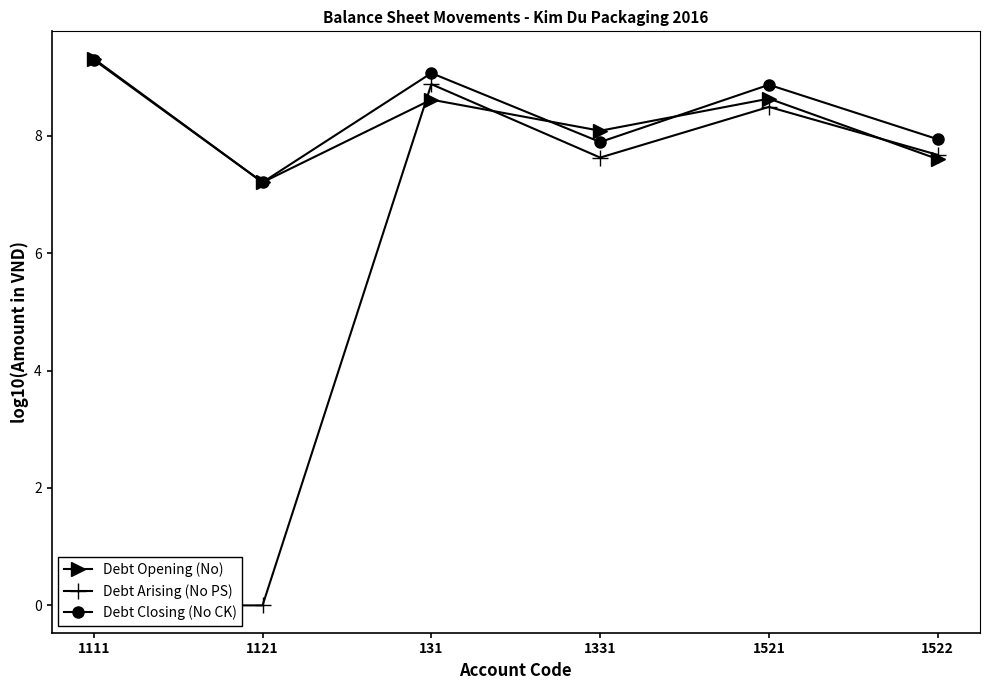

Which series ends up on top after the final intersection of Debt Opening (No) and Debt Arising (No PS)?

Debt Arising (No PS)